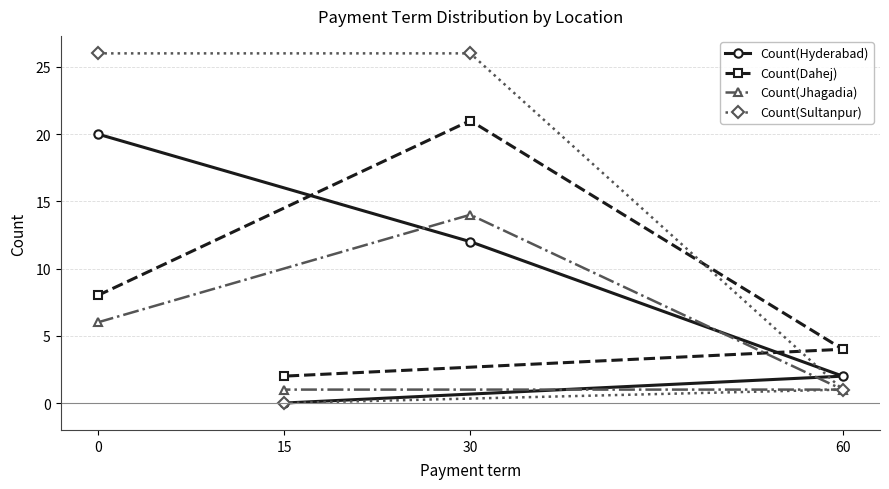

What is the sum of all Count(Sultanpur) values?

53